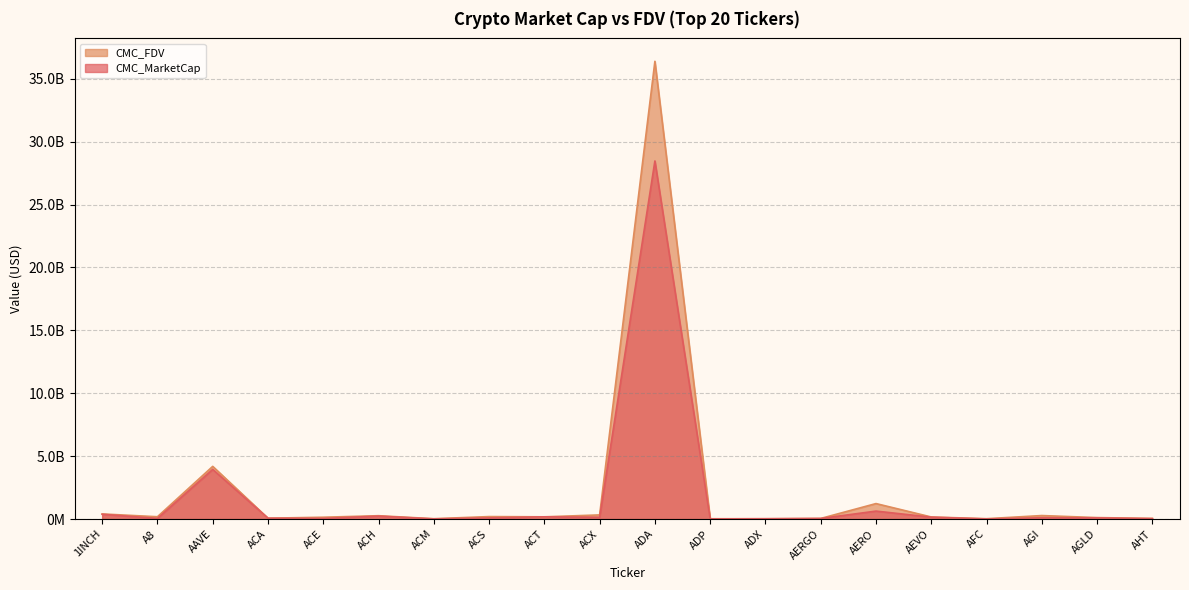

True or false: CMC_FDV has more than 0 points higher than both neighbors.

True